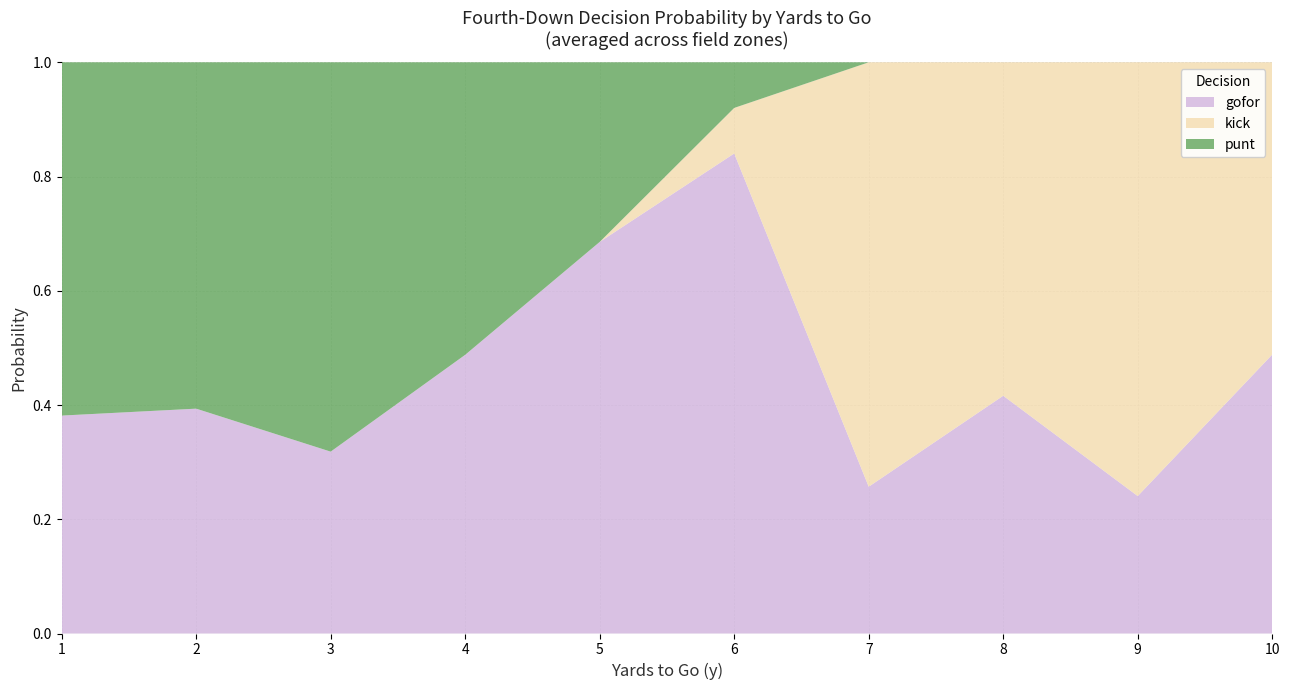

At which label does gofor reach its peak?

6